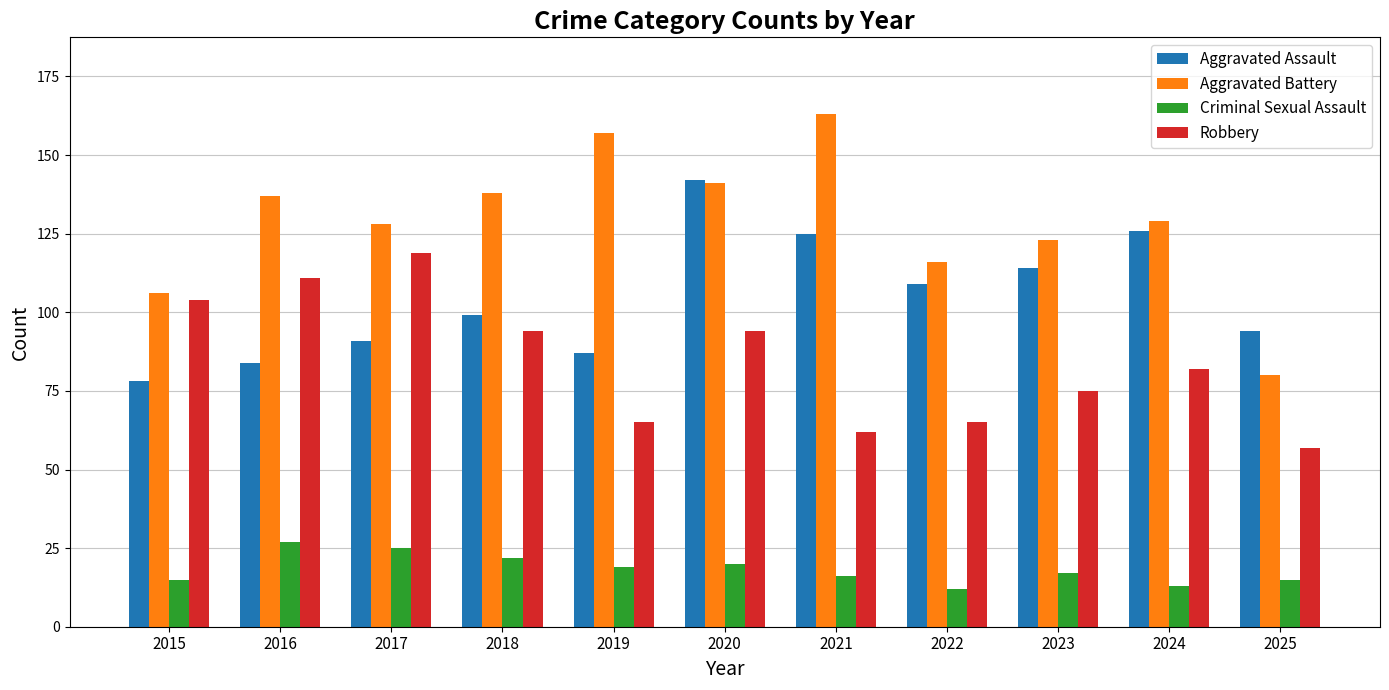

What is the value of the Aggravated Battery bar at the 8th from the left?

116